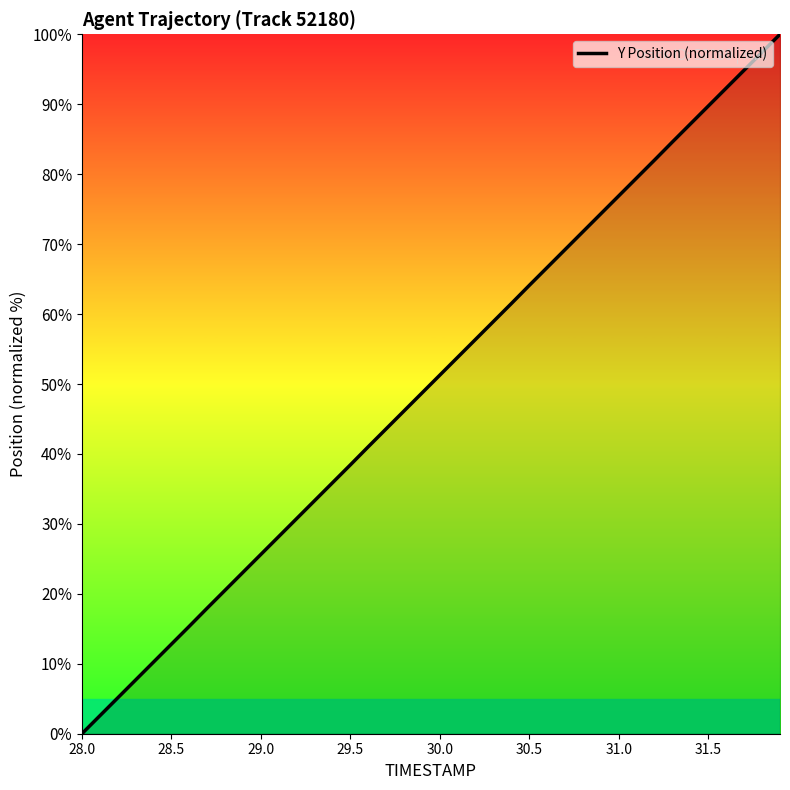

What is the maximum value shown in the chart?

100.0